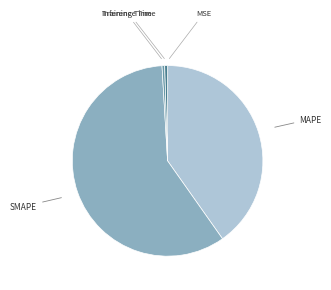

Is there a majority slice in this chart?

Yes